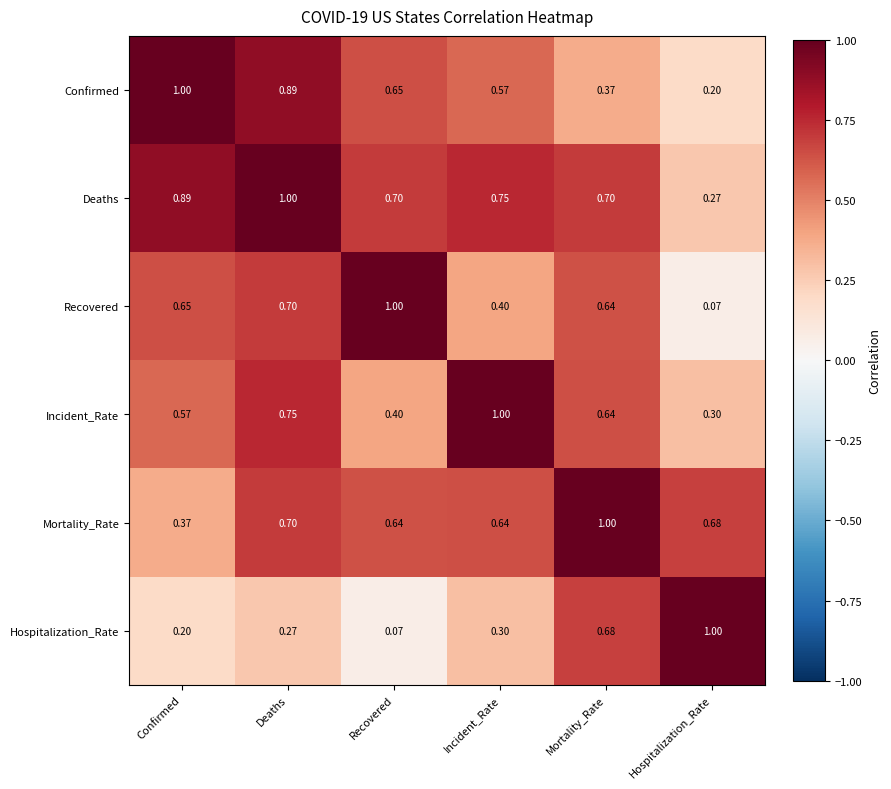

Between Mortality_Rate and Hospitalization_Rate, which series saw the biggest shift?

Recovered